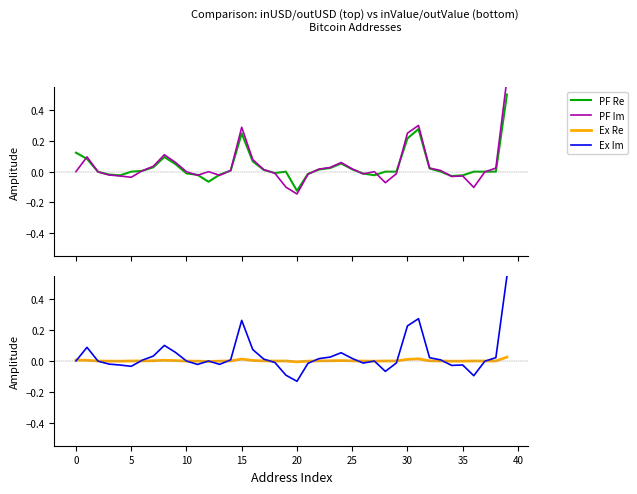

True or false: Ex Im and Ex Re intersect in this chart.

True